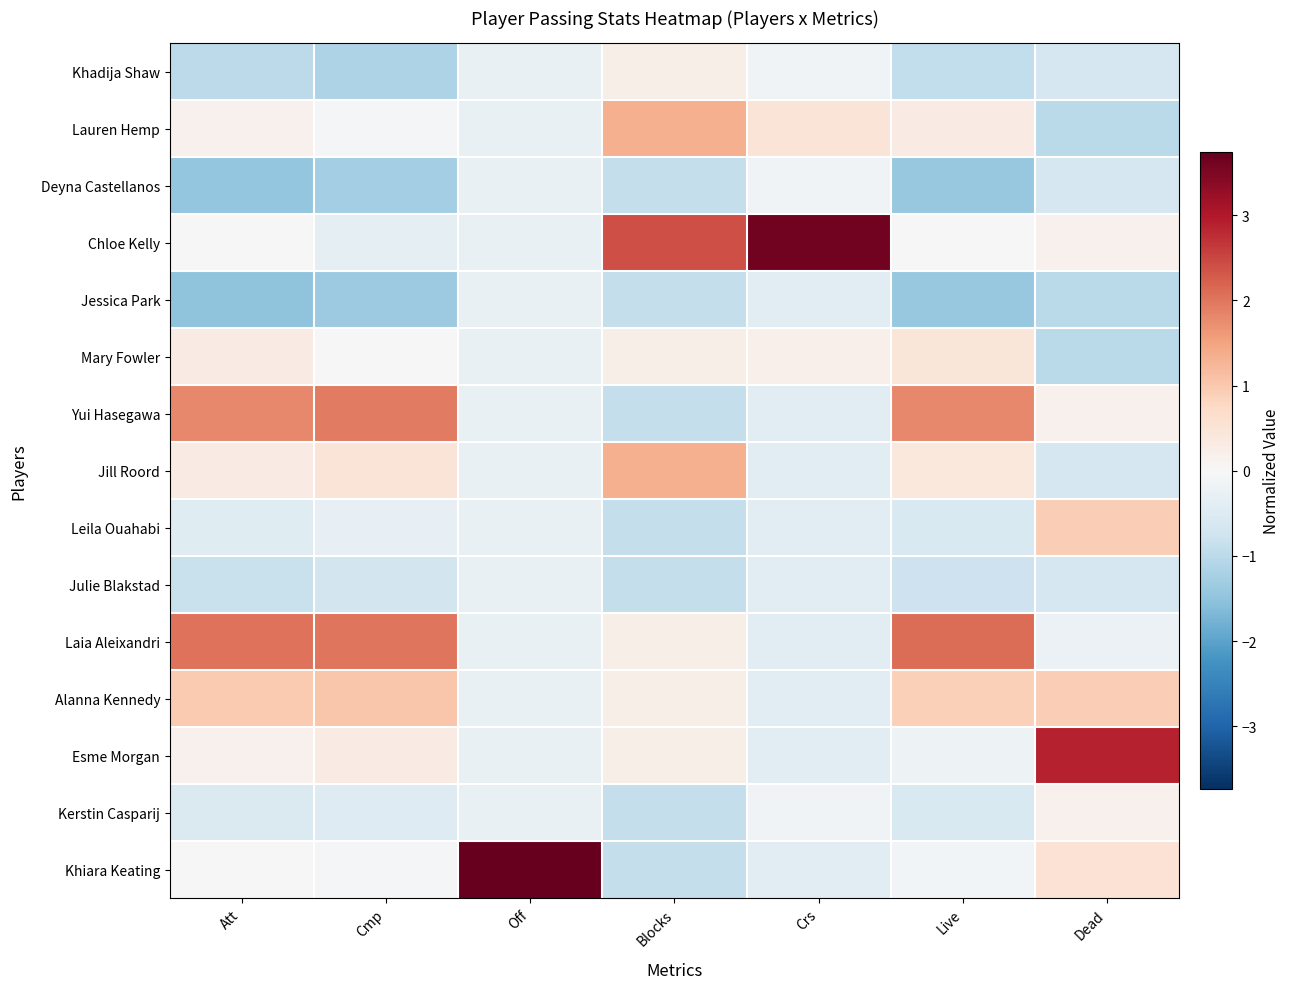

Reading right to left, what are all the values shown in this chart?

Khadija Shaw: Dead=-0.6	Live=-0.9	Crs=-0.1	Blocks=0.2	Off=-0.3	Cmp=-1.2	Att=-1.0
Lauren Hemp: Dead=-1.0	Live=0.3	Crs=0.5	Blocks=1.3	Off=-0.3	Cmp=-0.1	Att=0.2
Deyna Castellanos: Dead=-0.6	Live=-1.4	Crs=-0.1	Blocks=-0.9	Off=-0.3	Cmp=-1.3	Att=-1.5
Chloe Kelly: Dead=0.2	Live=0.0	Crs=3.6	Blocks=2.4	Off=-0.3	Cmp=-0.4	Att=0.0
Jessica Park: Dead=-1.0	Live=-1.4	Crs=-0.4	Blocks=-0.9	Off=-0.3	Cmp=-1.4	Att=-1.5
Mary Fowler: Dead=-1.0	Live=0.4	Crs=0.2	Blocks=0.2	Off=-0.3	Cmp=-0.0	Att=0.3
Yui Hasegawa: Dead=0.2	Live=1.8	Crs=-0.4	Blocks=-0.9	Off=-0.3	Cmp=1.9	Att=1.8
Jill Roord: Dead=-0.6	Live=0.4	Crs=-0.4	Blocks=1.3	Off=-0.3	Cmp=0.5	Att=0.3
Leila Ouahabi: Dead=0.9	Live=-0.6	Crs=-0.4	Blocks=-0.9	Off=-0.3	Cmp=-0.3	Att=-0.5
Julie Blakstad: Dead=-0.6	Live=-0.8	Crs=-0.4	Blocks=-0.9	Off=-0.3	Cmp=-0.7	Att=-0.8
Laia Aleixandri: Dead=-0.2	Live=2.1	Crs=-0.4	Blocks=0.2	Off=-0.3	Cmp=2.0	Att=2.0
Alanna Kennedy: Dead=0.9	Live=0.9	Crs=-0.4	Blocks=0.2	Off=-0.3	Cmp=1.1	Att=1.0
Esme Morgan: Dead=2.9	Live=-0.2	Crs=-0.4	Blocks=0.2	Off=-0.3	Cmp=0.3	Att=0.2
Kerstin Casparij: Dead=0.2	Live=-0.6	Crs=-0.1	Blocks=-0.9	Off=-0.3	Cmp=-0.5	Att=-0.5
Khiara Keating: Dead=0.5	Live=-0.1	Crs=-0.4	Blocks=-0.9	Off=3.7	Cmp=-0.1	Att=0.0